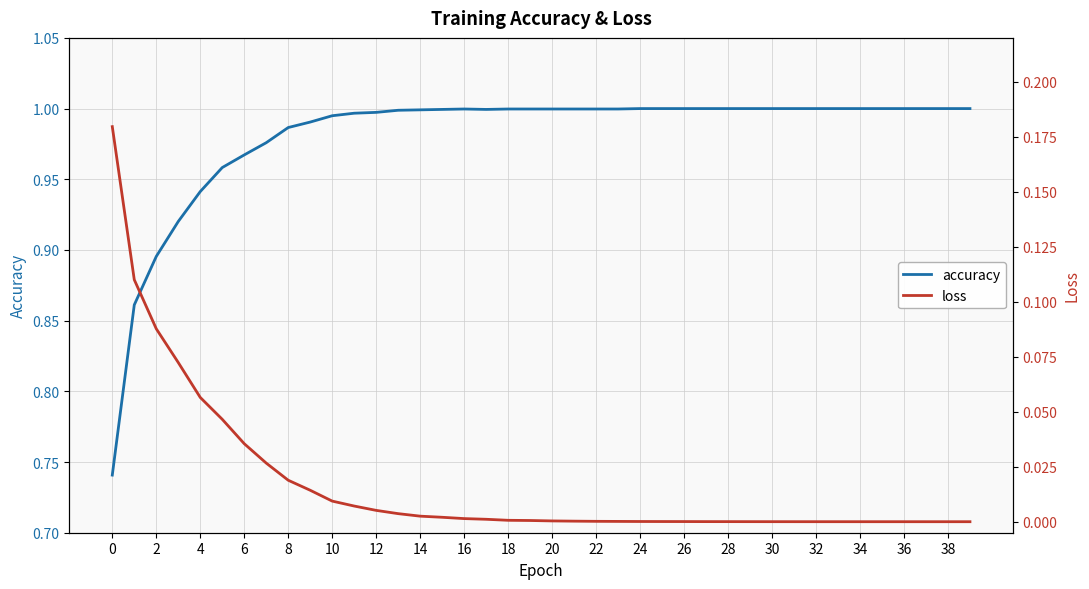

True or false: loss has a value of 0.0 at 25.

False